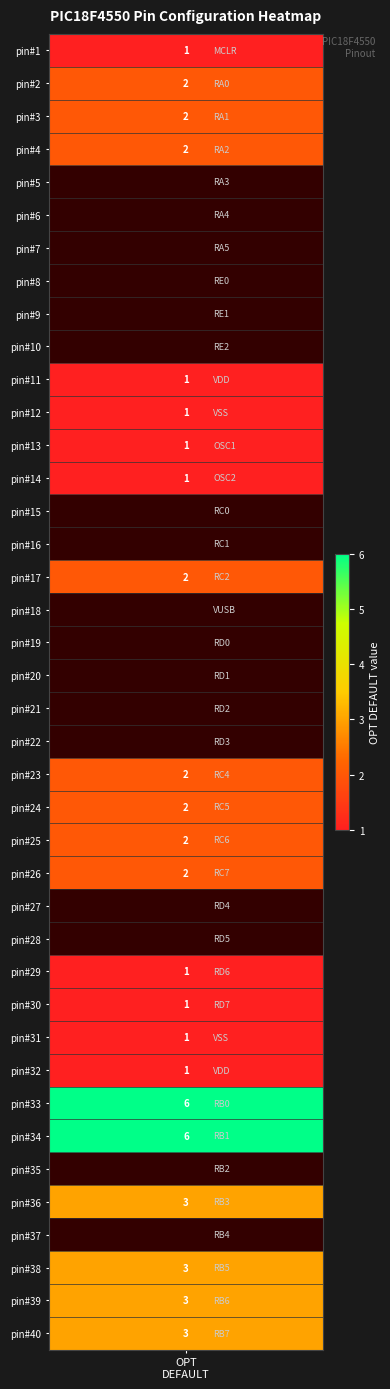

What is the difference between the maximum and minimum values?

6